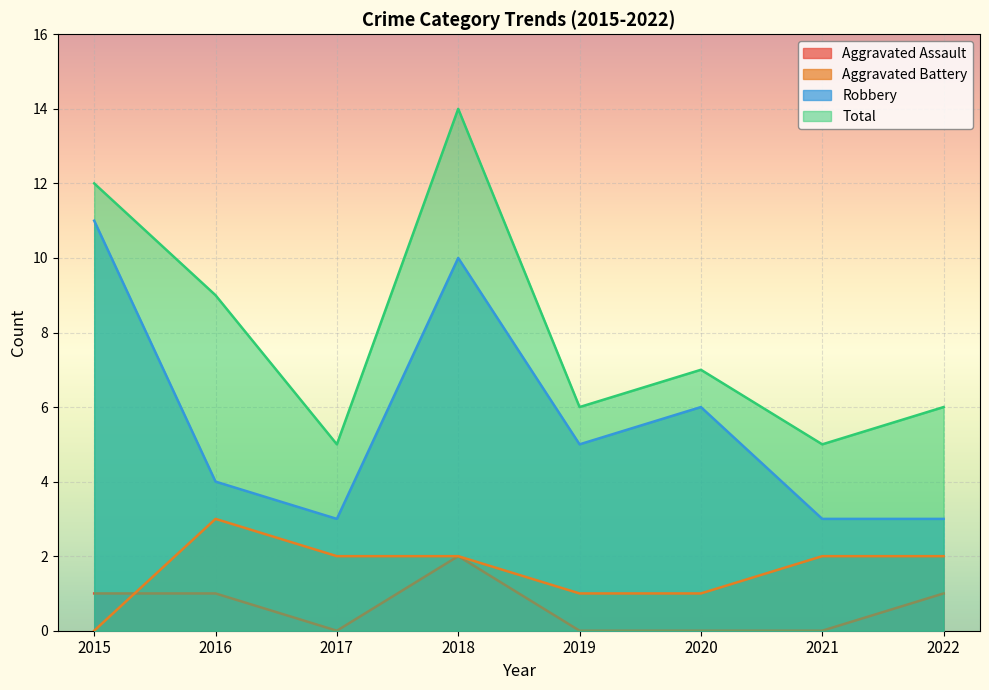

Rank the categories by Aggravated Assault value from lowest to highest.

2017, 2019, 2020, 2021, 2015, 2016, 2022, 2018